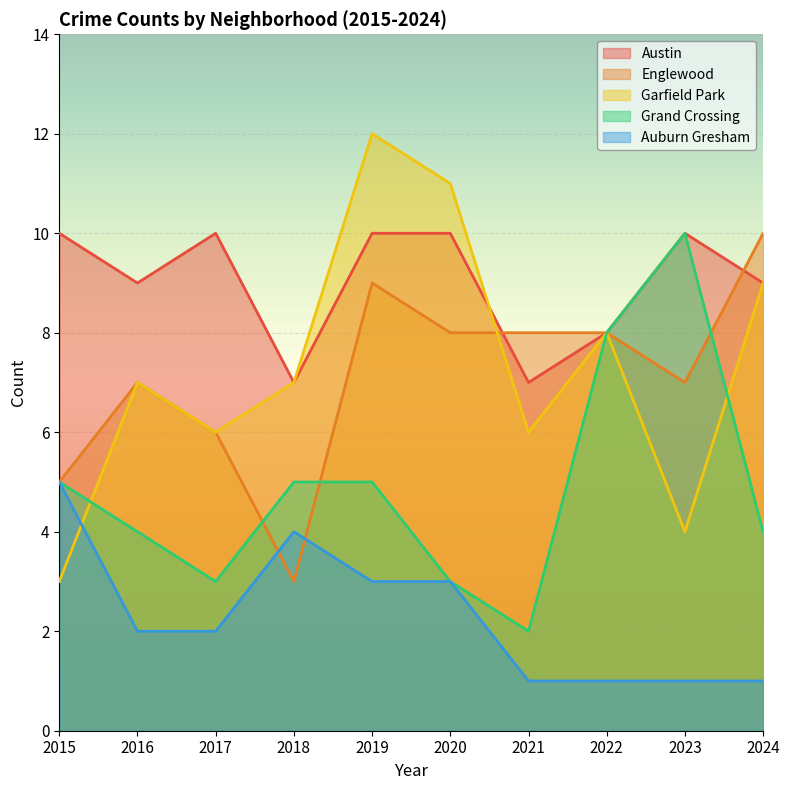

How many lines are shown in the chart?

5